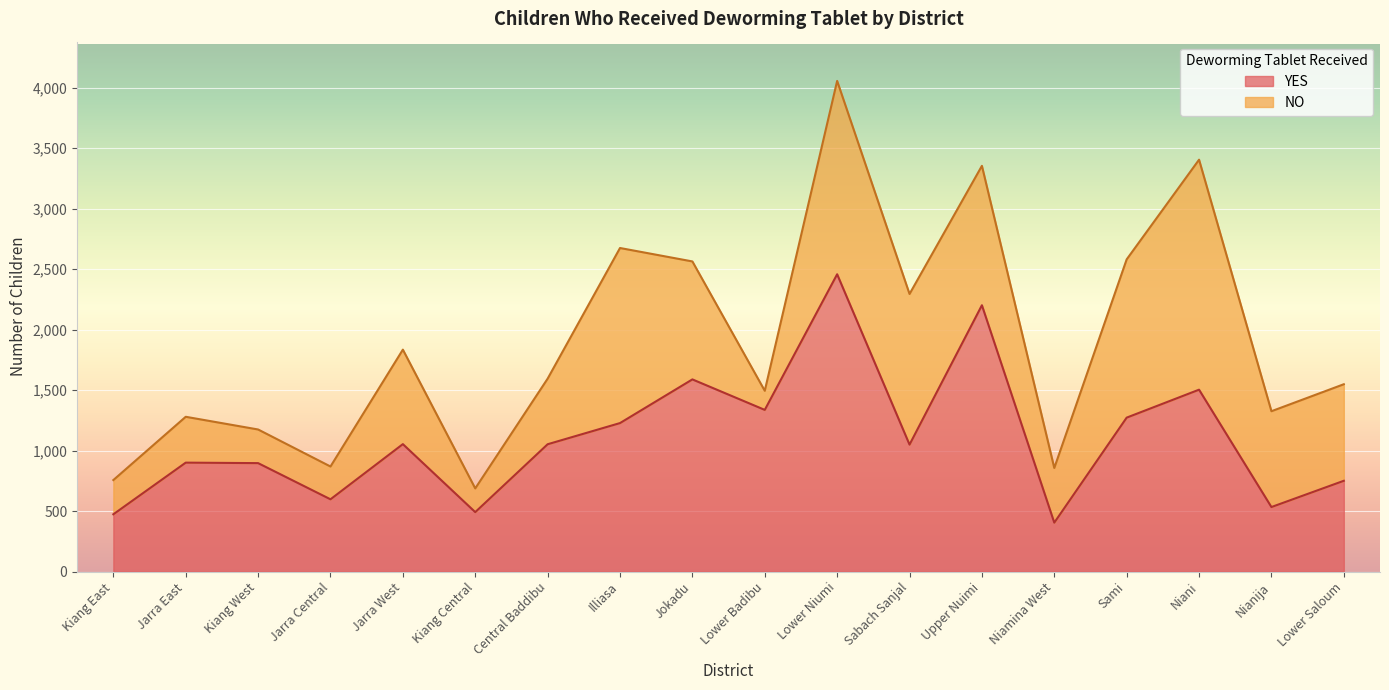

Rank the categories by value from highest to lowest.

Lower Niumi, Upper Nuimi, Jokadu, Niani, Lower Badibu, Sami, Illiasa, Jarra West, Central Baddibu, Sabach Sanjal, Jarra East, Kiang West, Lower Saloum, Jarra Central, Nianija, Kiang Central, Kiang East, Niamina West